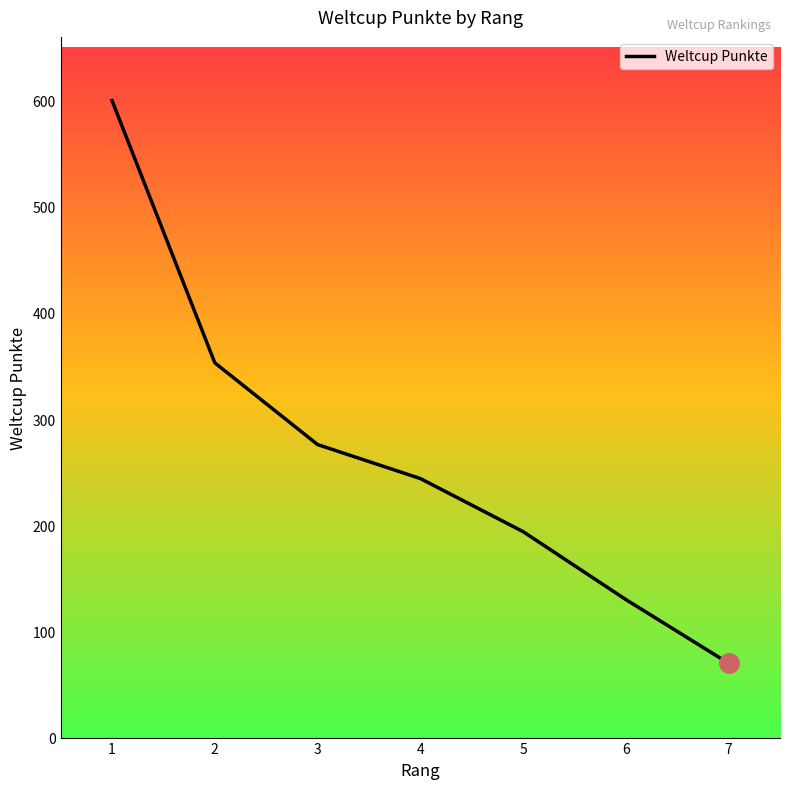

What is the maximum value shown in the chart?

600